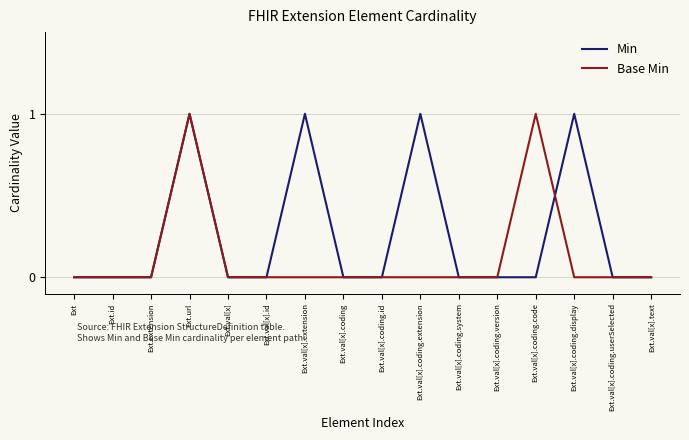

What position from the left is Ext.val[x].coding?

8